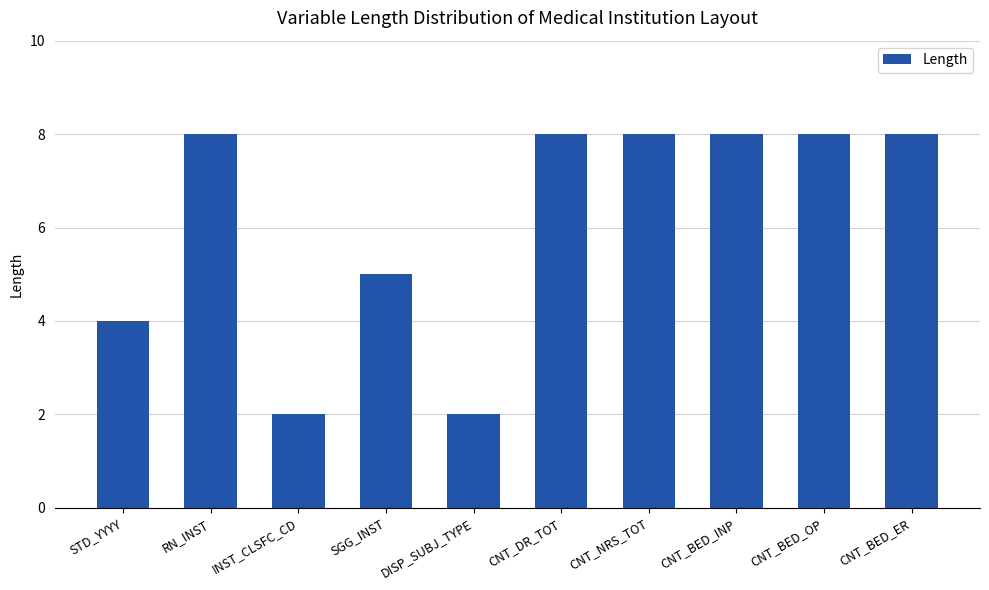

Count the values in the range 4 to 8.

8